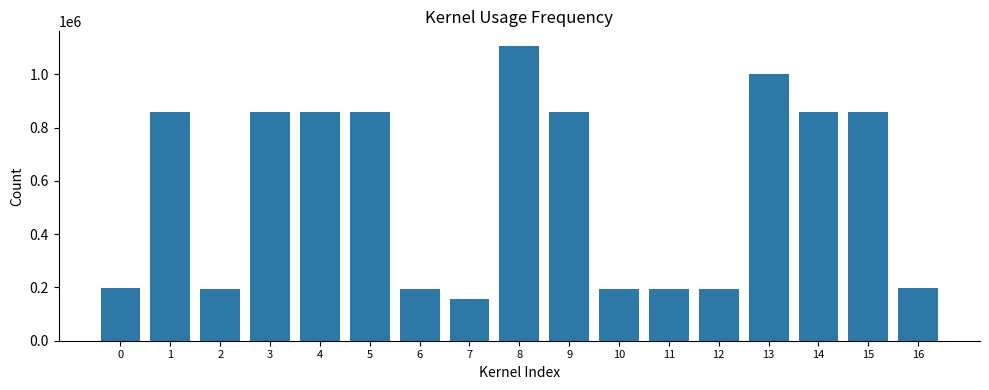

What is the change in value from 2 to 7?

-37853